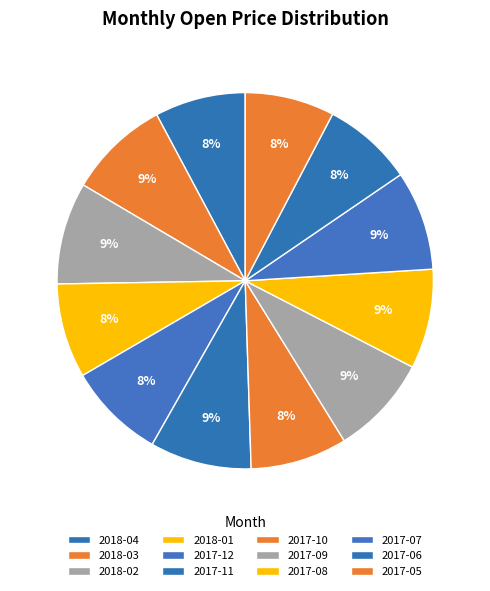

Do 2017-05 and 2017-10 together represent more than half of the pie?

No